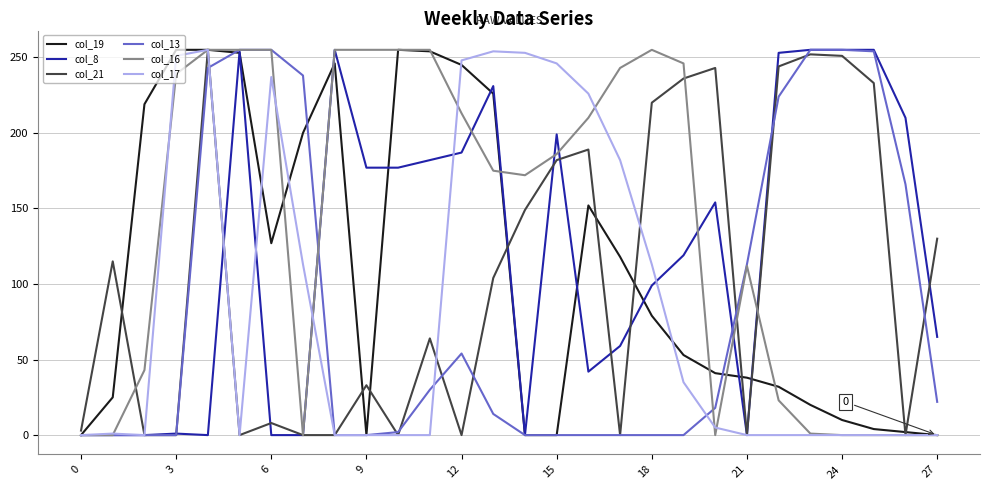

True or false: col_21 has more than 2 points higher than both neighbors.

True